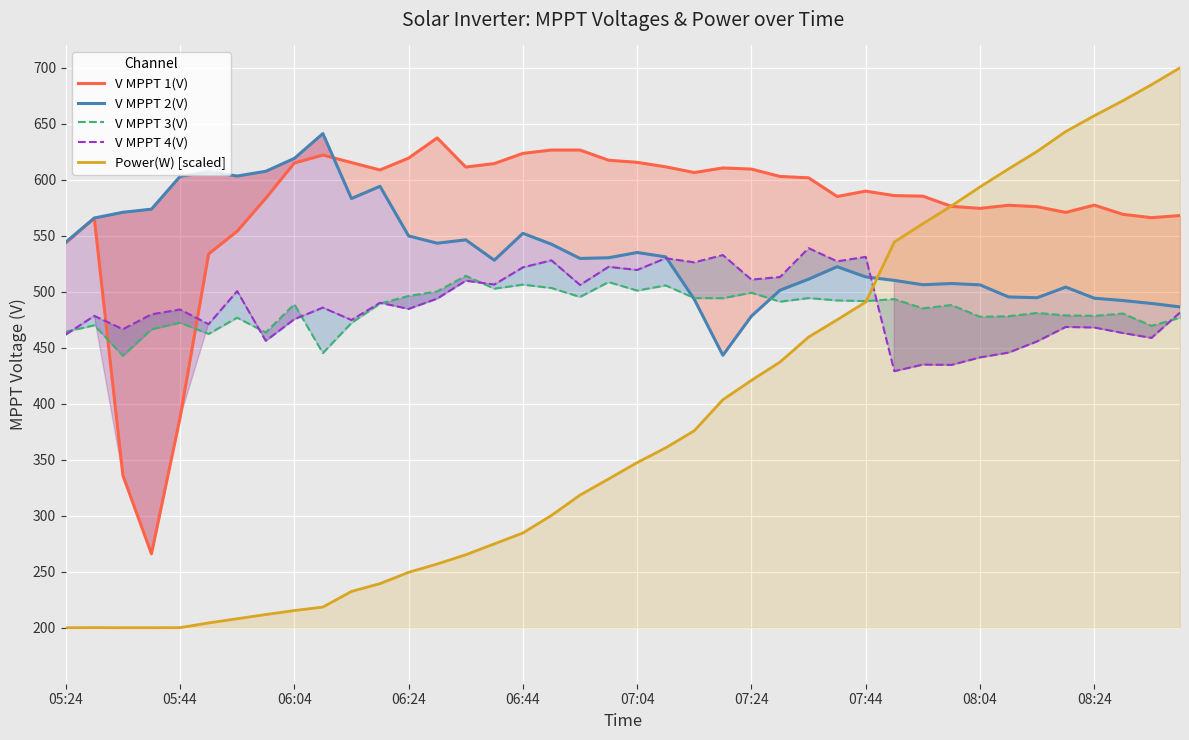

How many intersections are there between V MPPT 1(V) and V MPPT 4(V)?

2